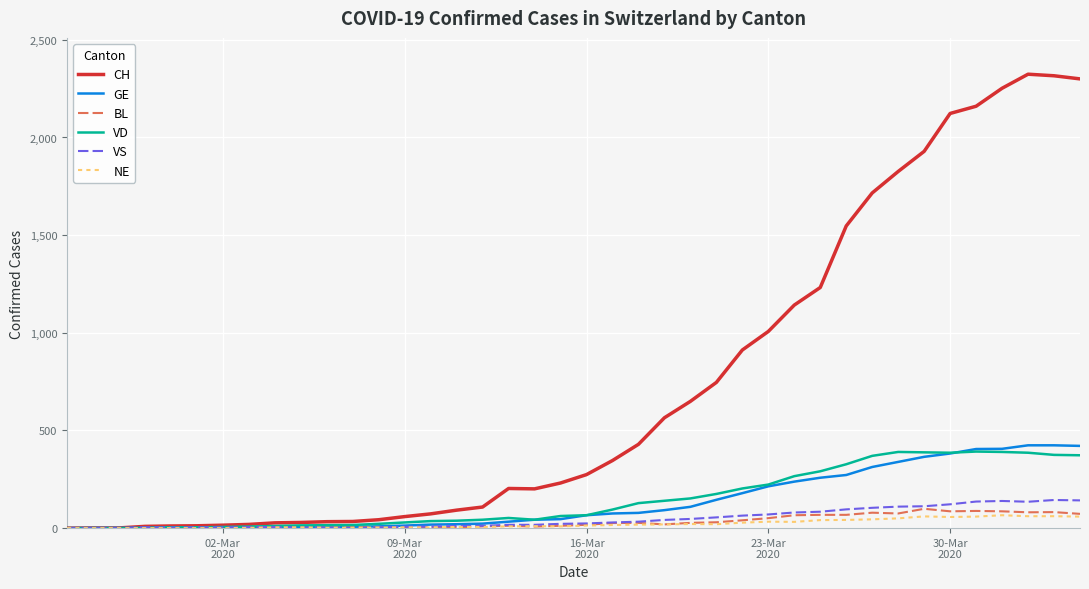

Which series has the largest total across all categories?

CH